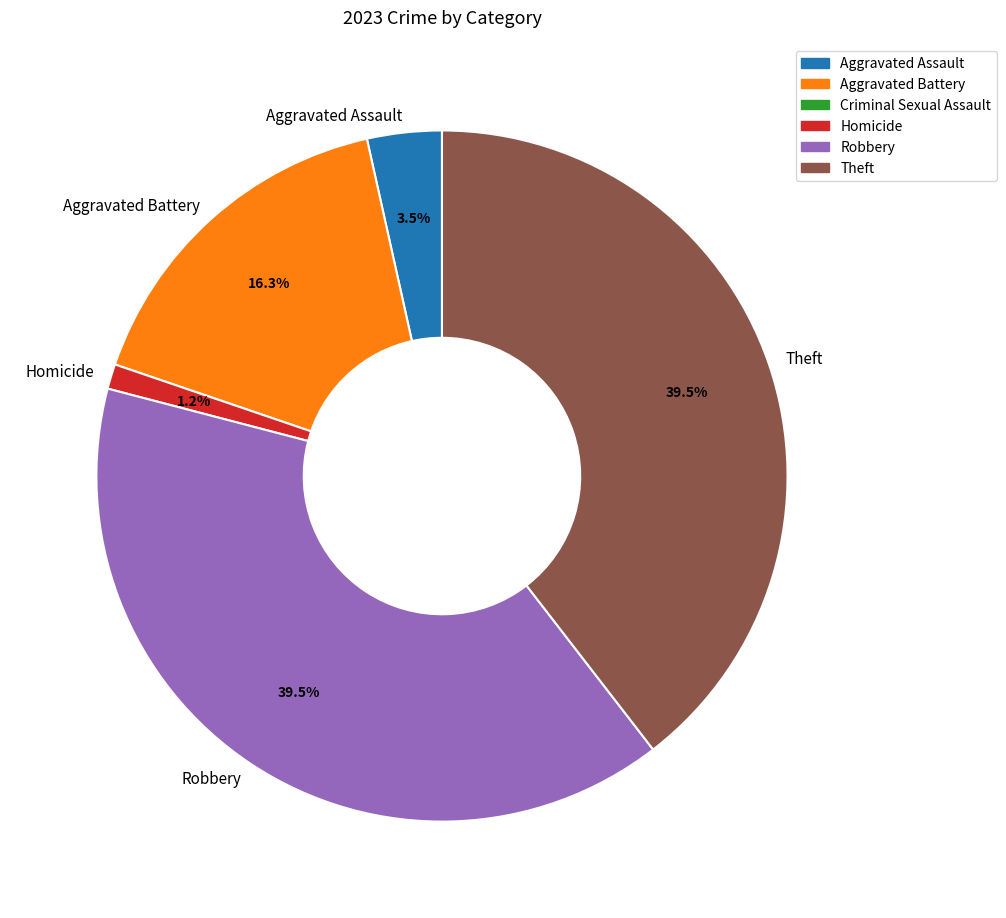

To the nearest percent, what is the average slice percentage?

20%